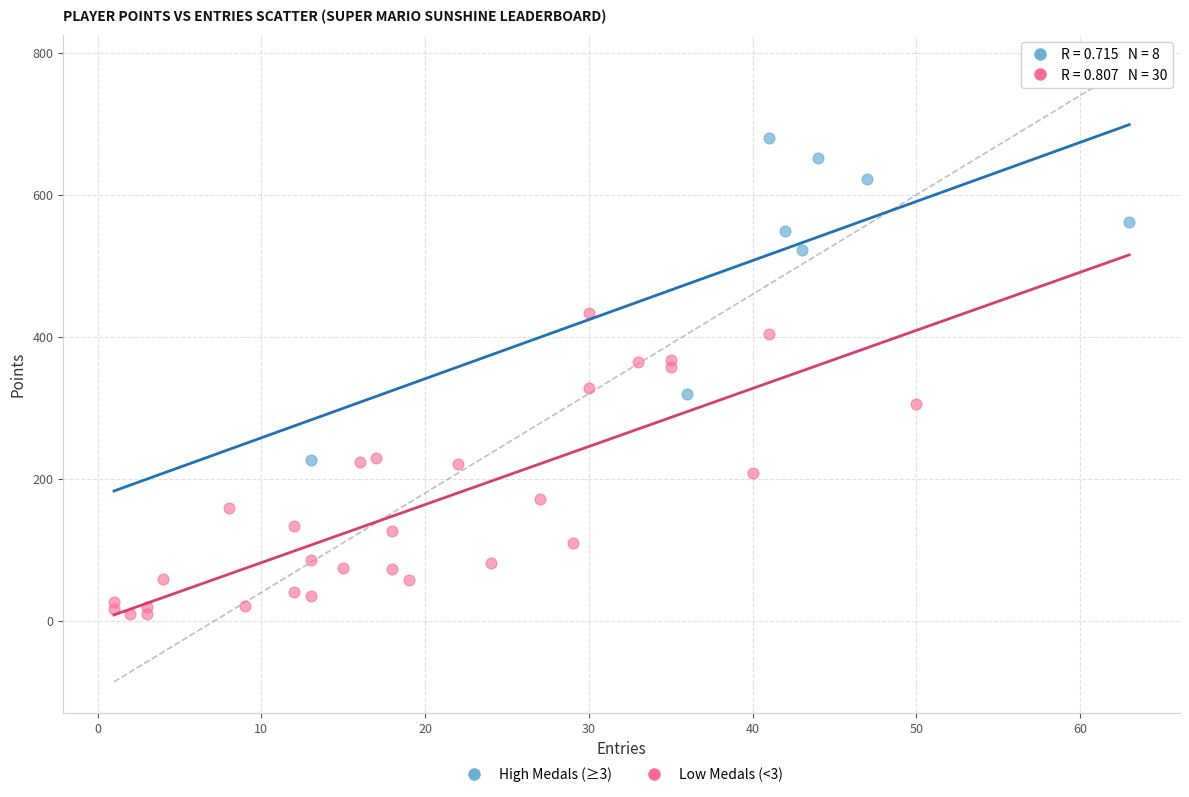

Which series contains the lowest Y value?

Low Medals (<3)